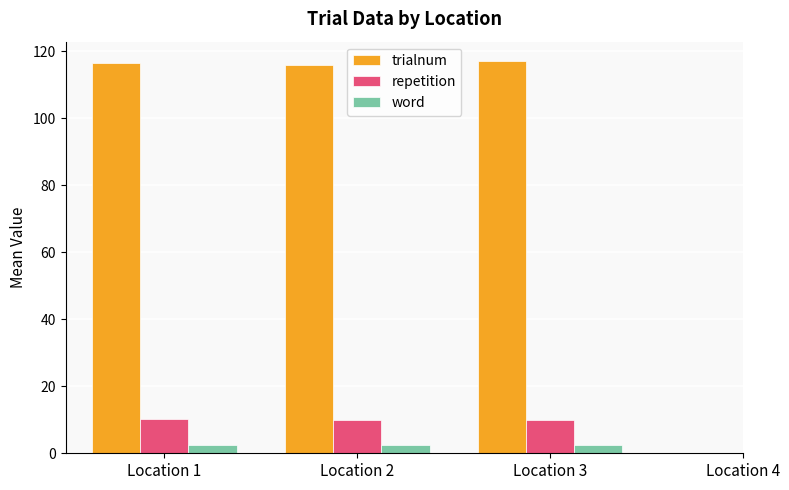

Which series has the largest total across all categories?

trialnum